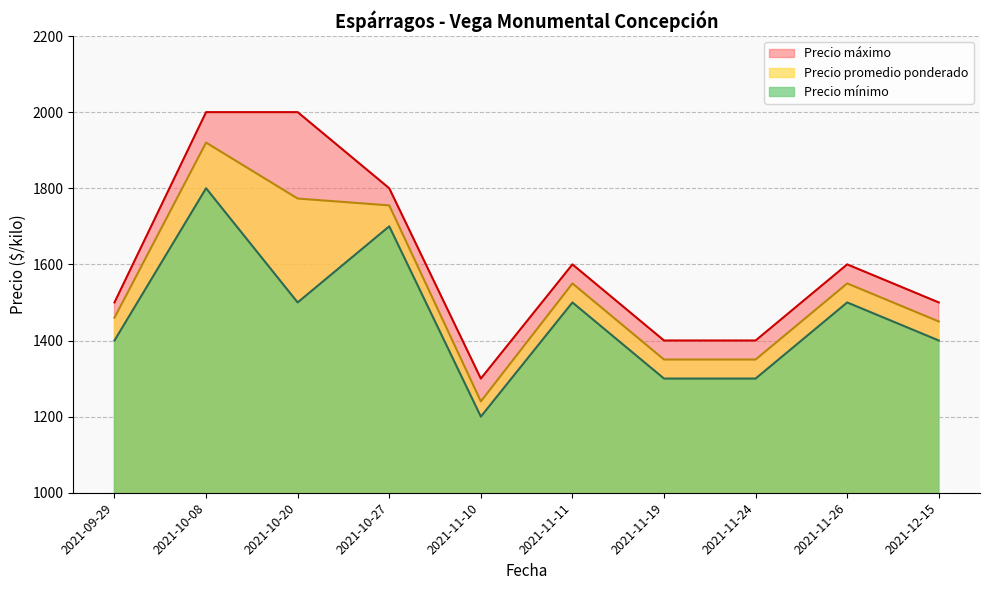

True or false: Precio máximo and Precio promedio ponderado intersect in this chart.

False